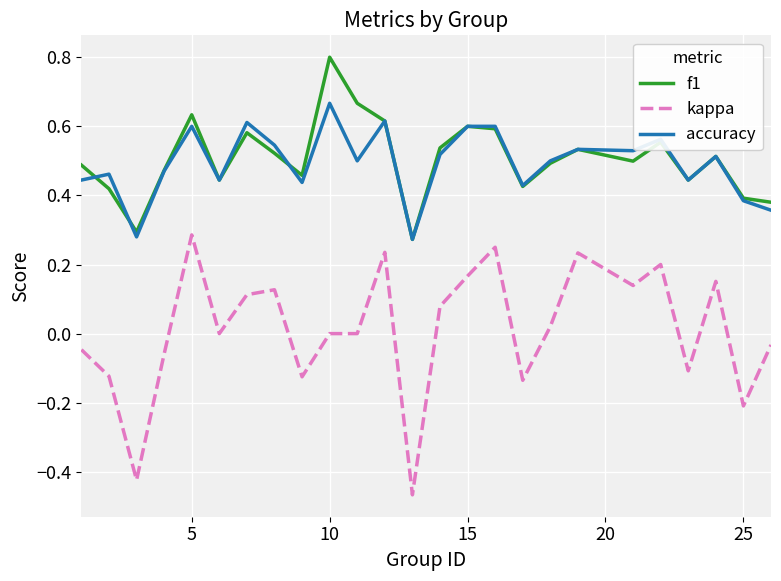

True or false: kappa and f1 intersect in this chart.

False